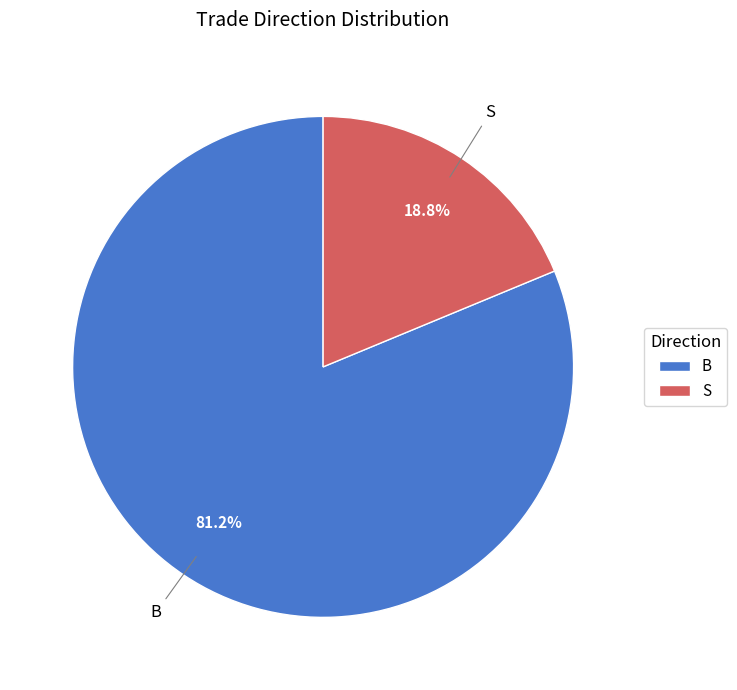

How many slices are in this pie chart?

2